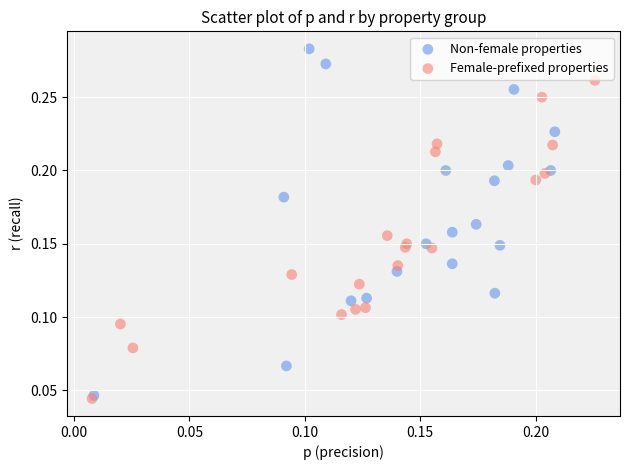

Which series has the widest spread of Y values?

Non-female properties